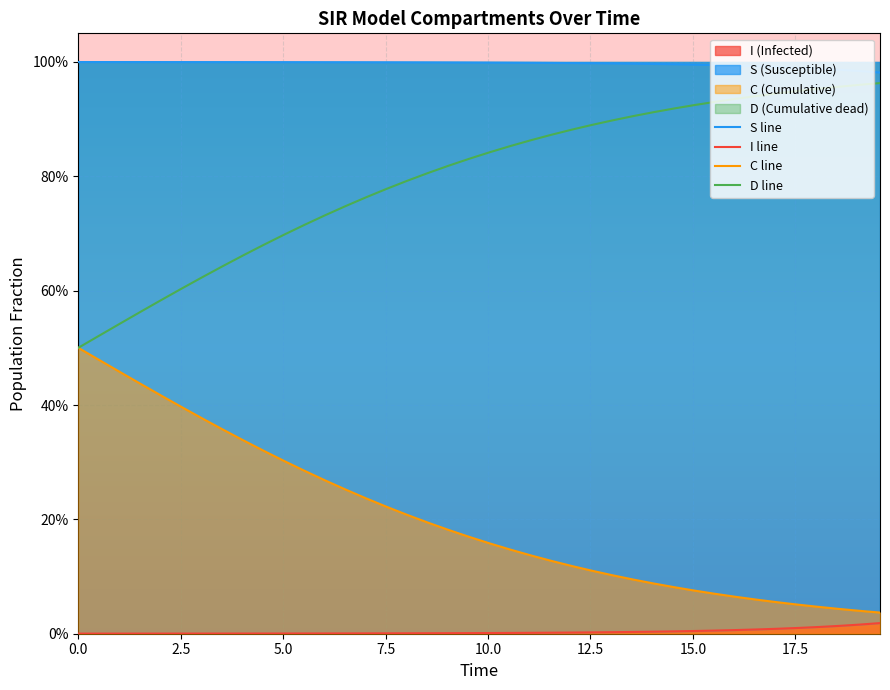

How many lines are shown in the chart?

4